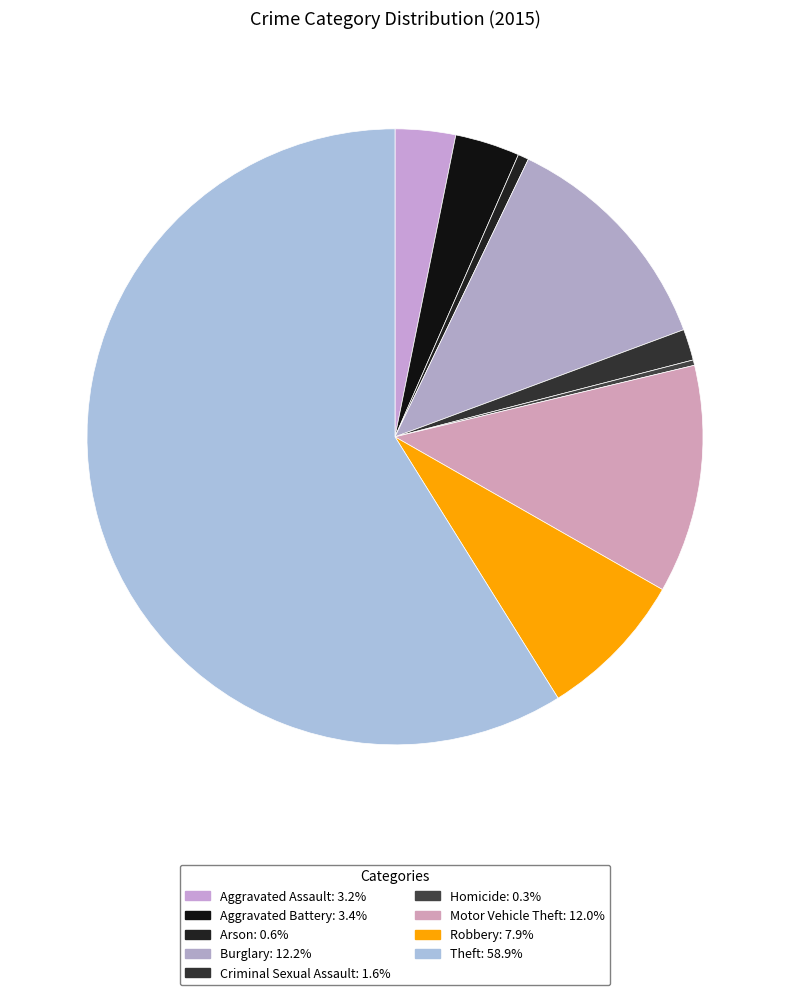

How many segments does this pie chart have?

9